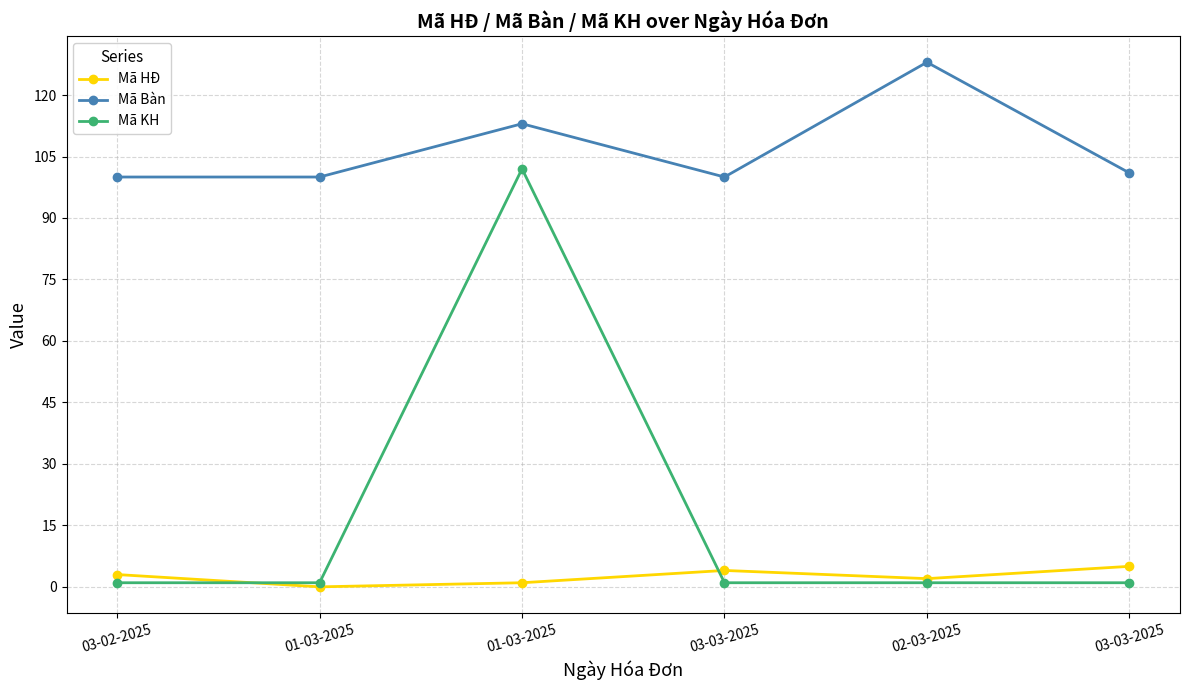

How many data points does each series have?

6